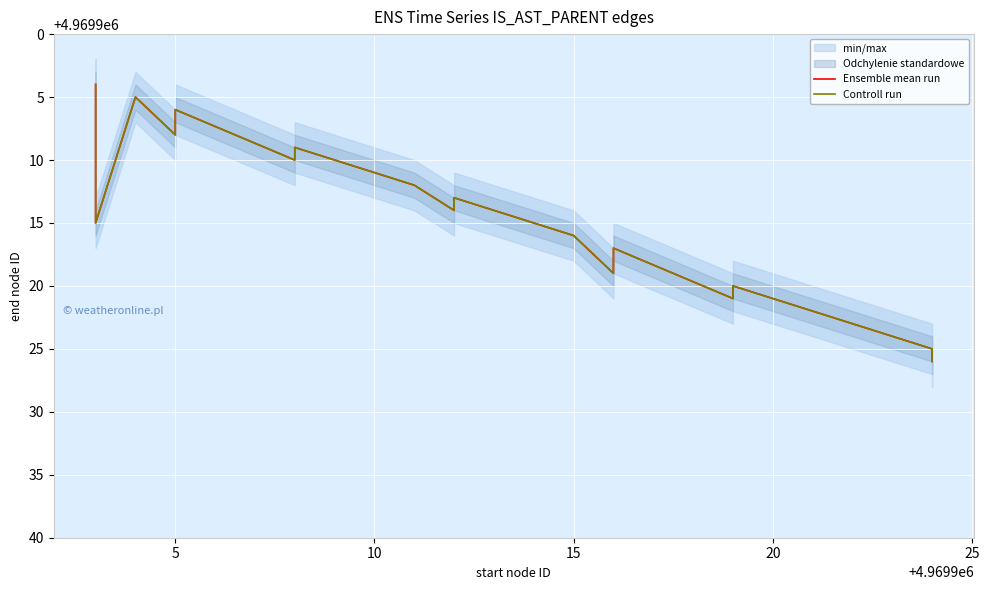

True or false: Controll run and Ensemble mean run cross at least once.

False